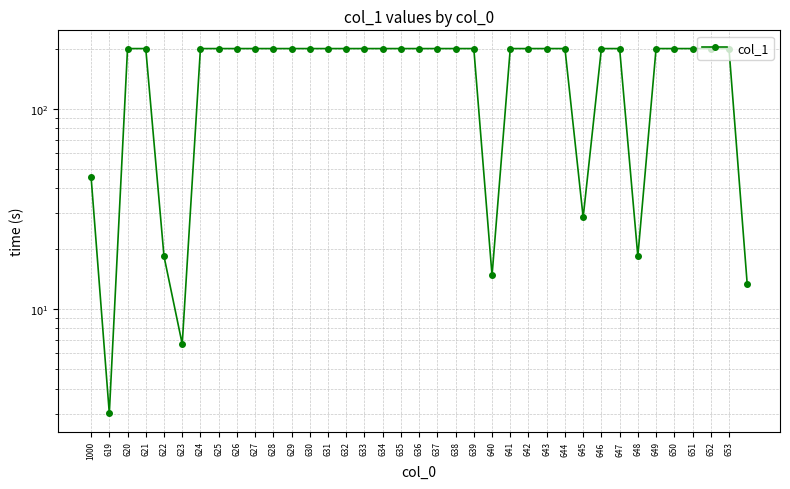

List the labels in order of value, largest first.

620, 621, 624, 625, 626, 627, 628, 629, 630, 631, 632, 633, 634, 635, 636, 637, 638, 639, 641, 642, 643, 644, 646, 647, 649, 650, 651, 652, 653, 1000, 645, 622, 648, 640, 36, 623, 619